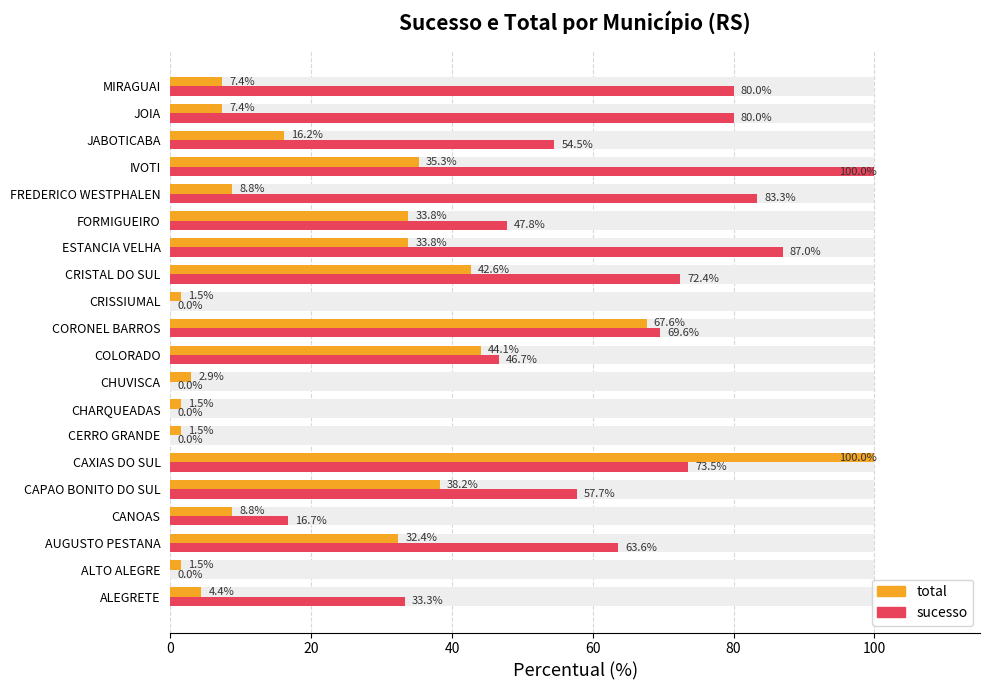

What are all the series names shown in the legend?

total, sucesso